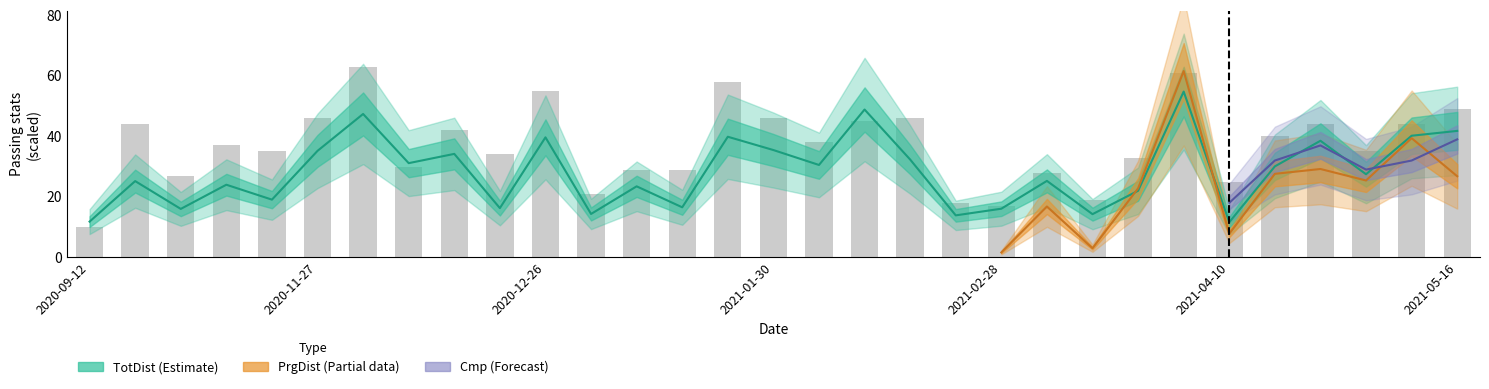

Does the chart contain stacked bars?

No